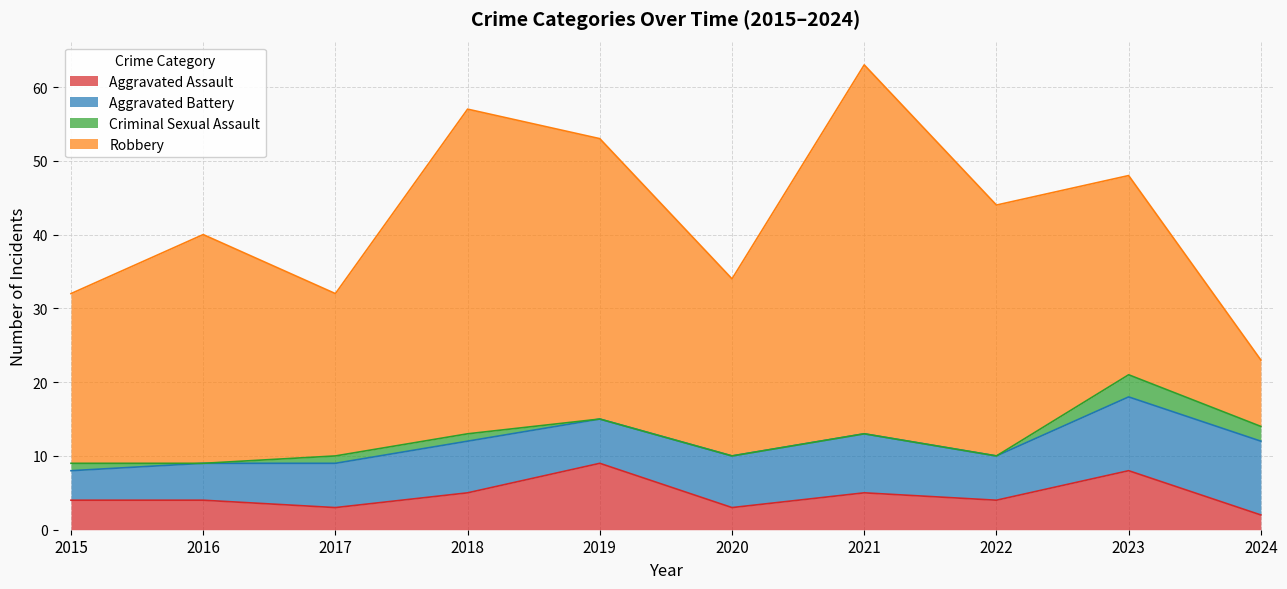

True or false: Criminal Sexual Assault has a value of 2 at 2024.

True